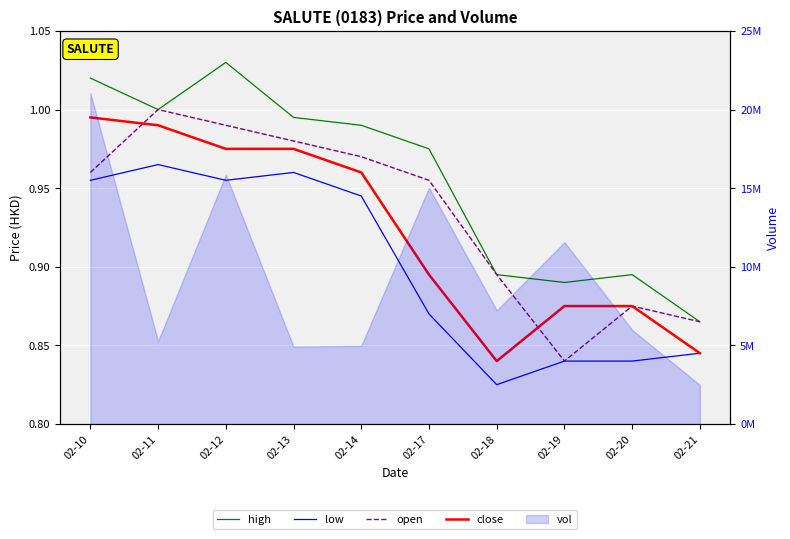

What is the smallest value displayed?

0.8